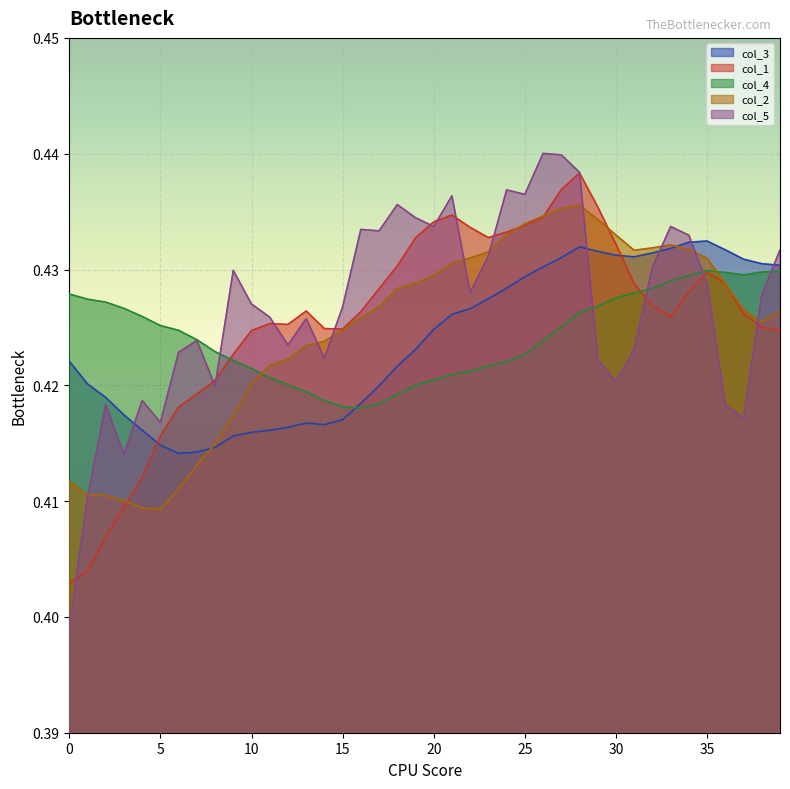

At which category is the sum across all series the highest?

28